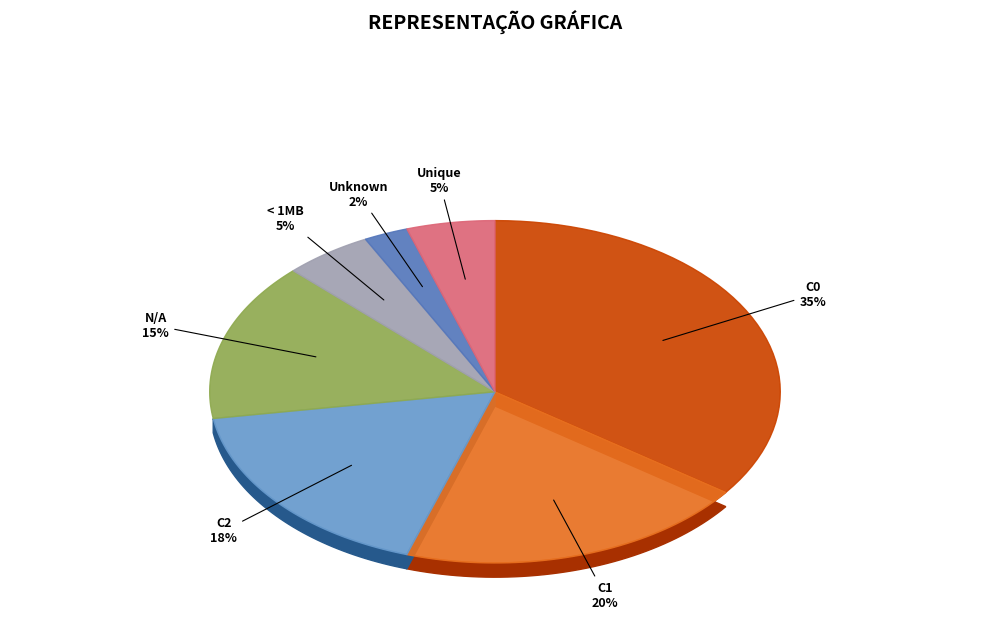

Count the number of slices in the pie.

7